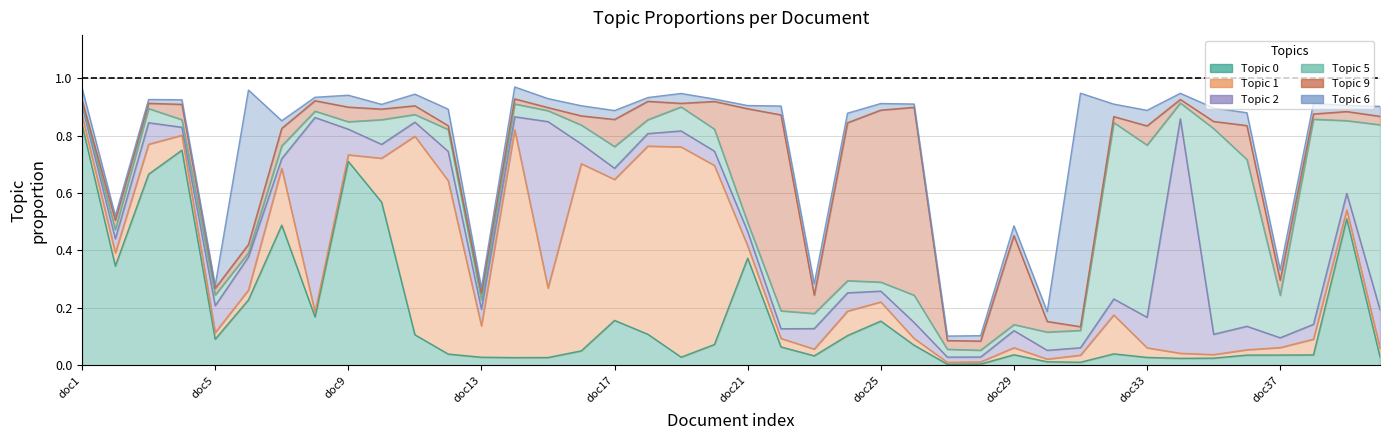

Where is topic_2 nearest to the value 0?

27